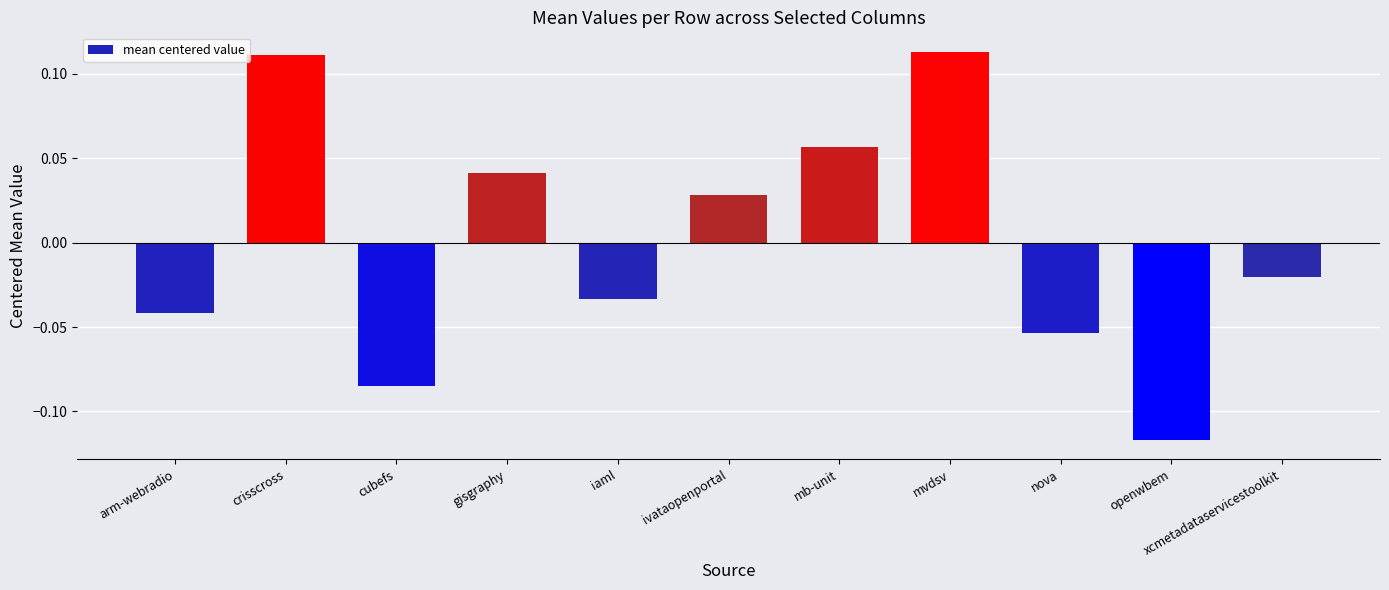

How many bars are there in total?

11